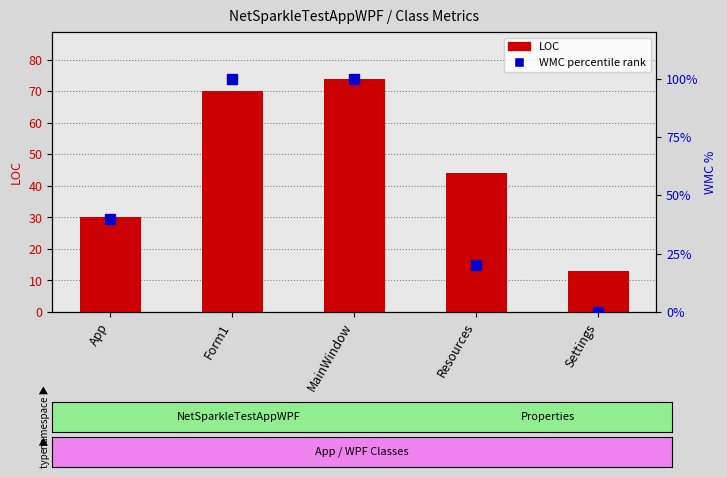

At which label is LOC closest to 43?

Resources